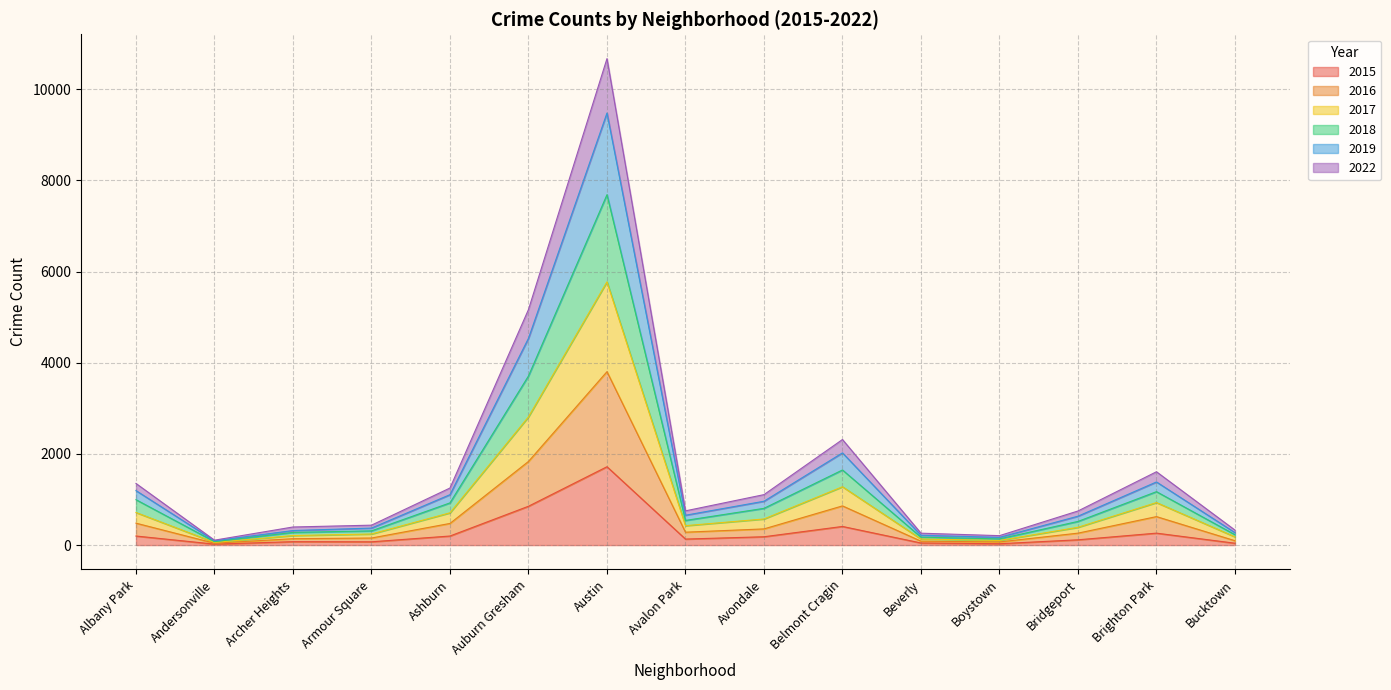

At which category is the sum across all series the highest?

Austin